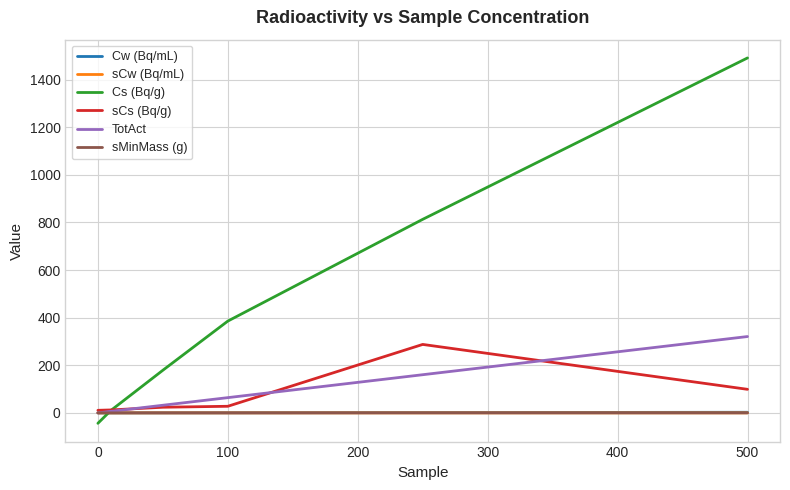

Which series has the largest total across all categories?

Cs (Bq/g)